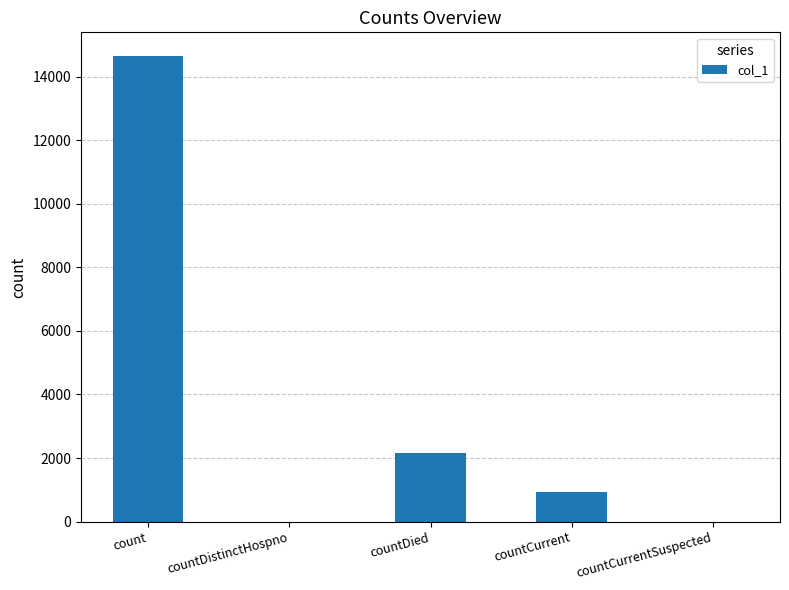

Are the bars horizontal?

No